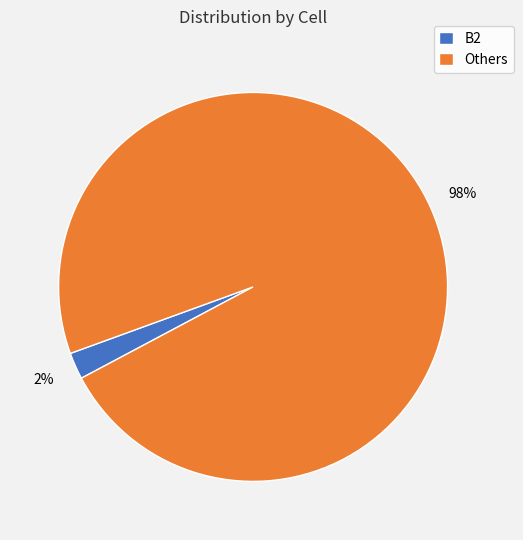

What is the largest slice in the pie chart?

Others